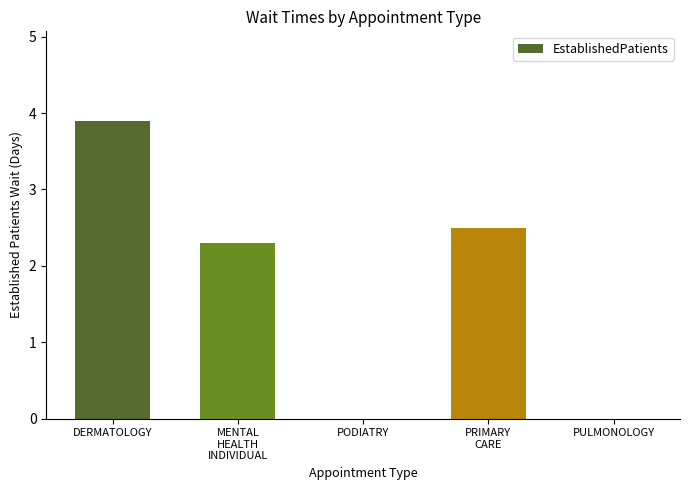

Reading left to right, transcribe all the data shown in this chart.

DERMATOLOGY=3.9	MENTAL
HEALTH
INDIVIDUAL=2.3	PODIATRY=0.0	PRIMARY
CARE=2.5	PULMONOLOGY=0.0